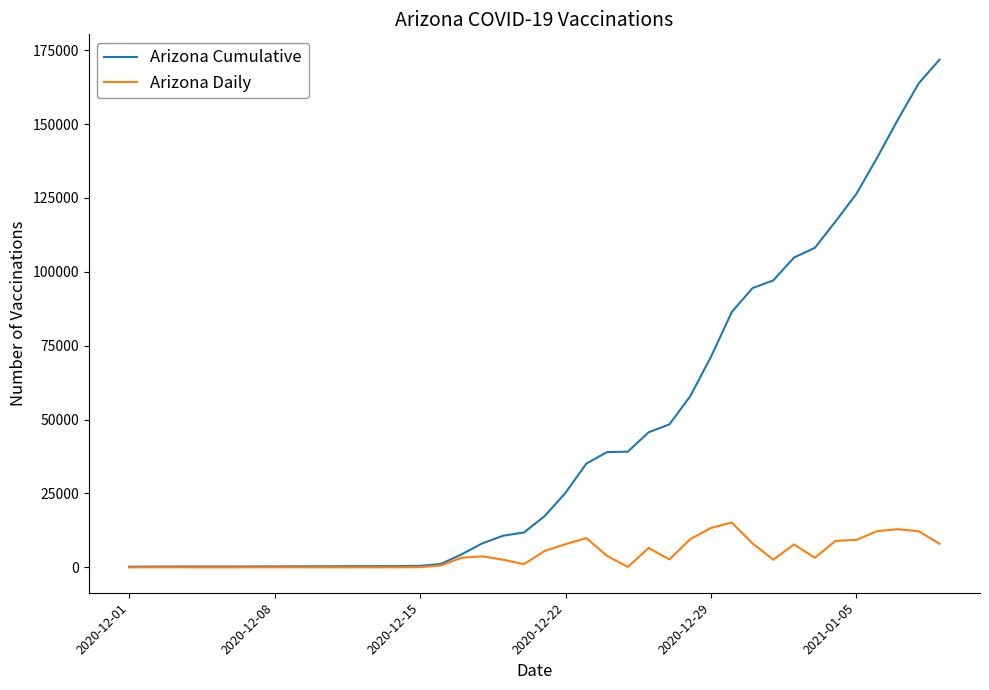

What is the maximum value for Arizona Daily?

15175